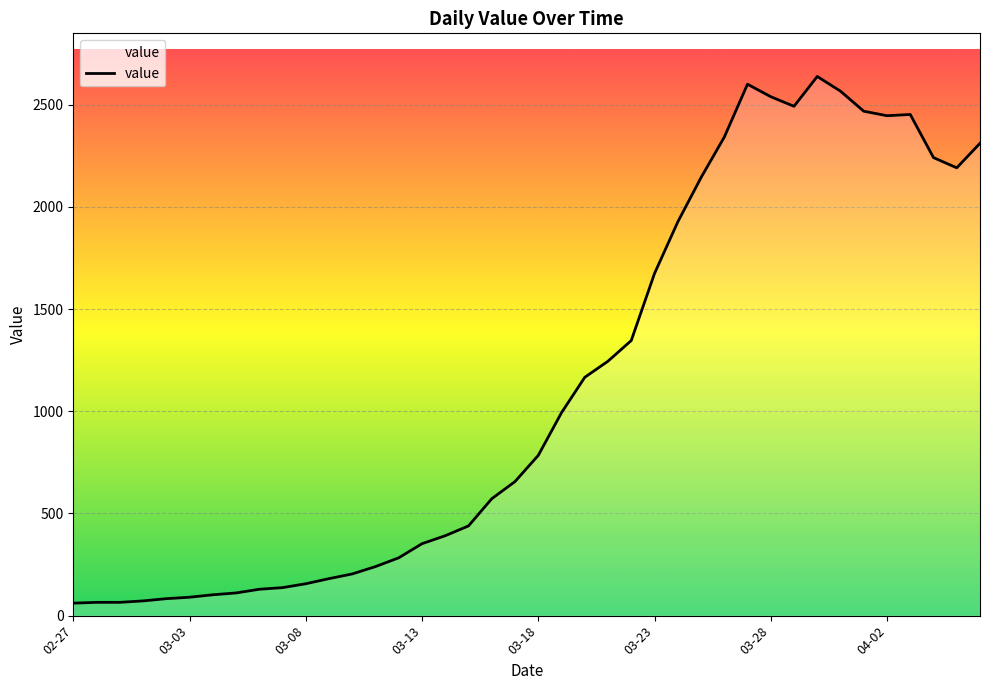

What is the minimum value shown in the chart?

61